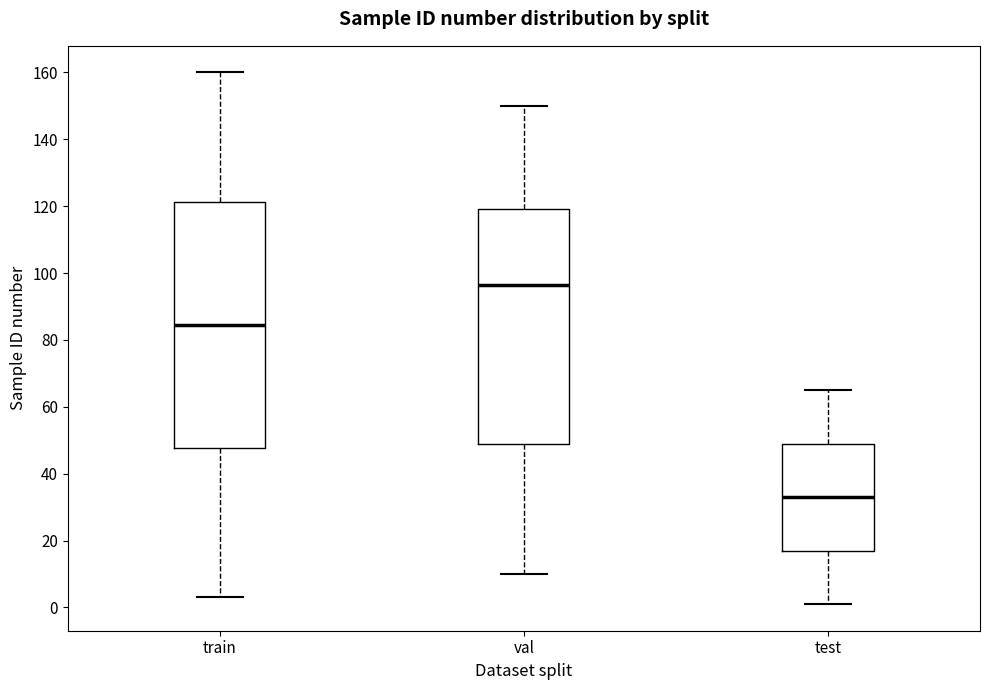

Which box's median line is the lowest?

test